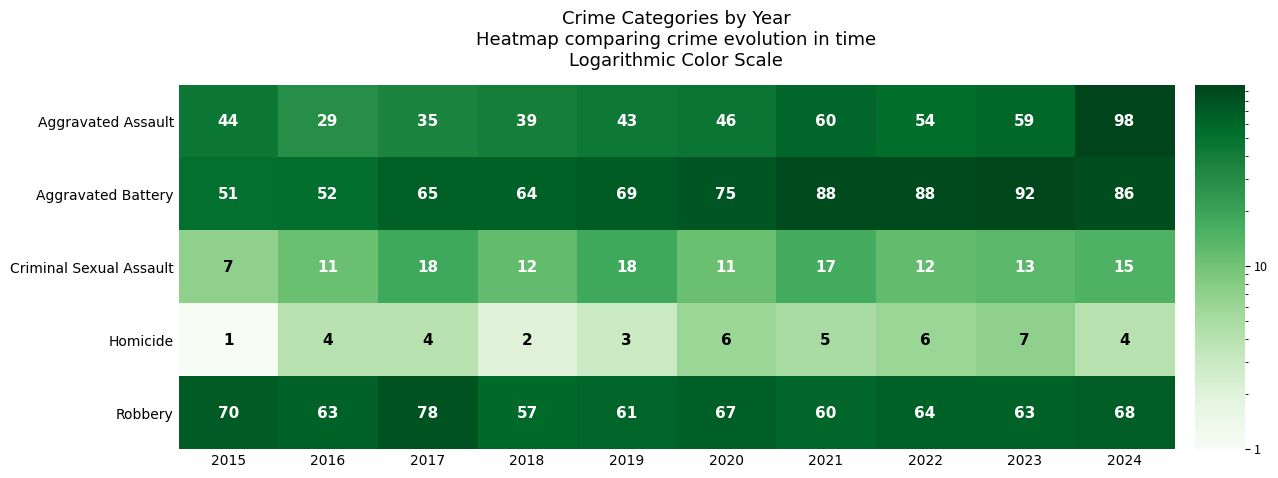

What is the greatest value displayed?

98